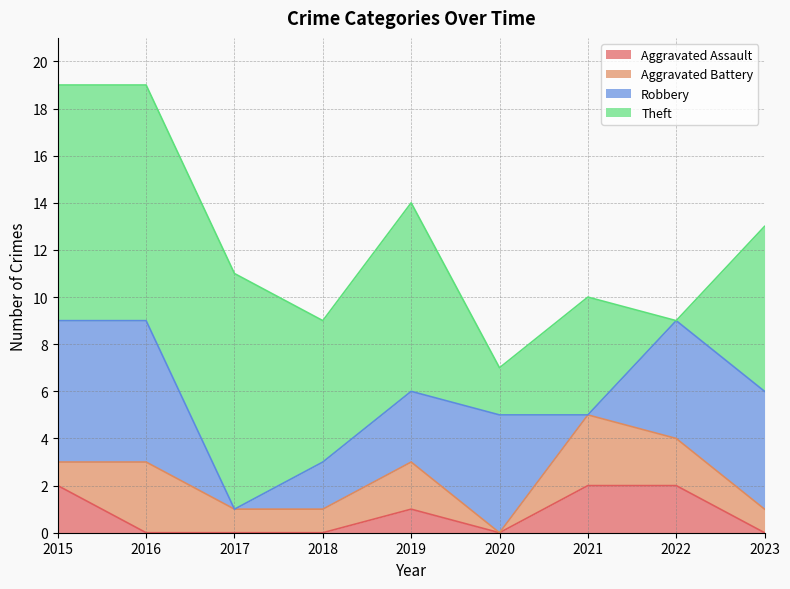

How many data points does each series have?

9